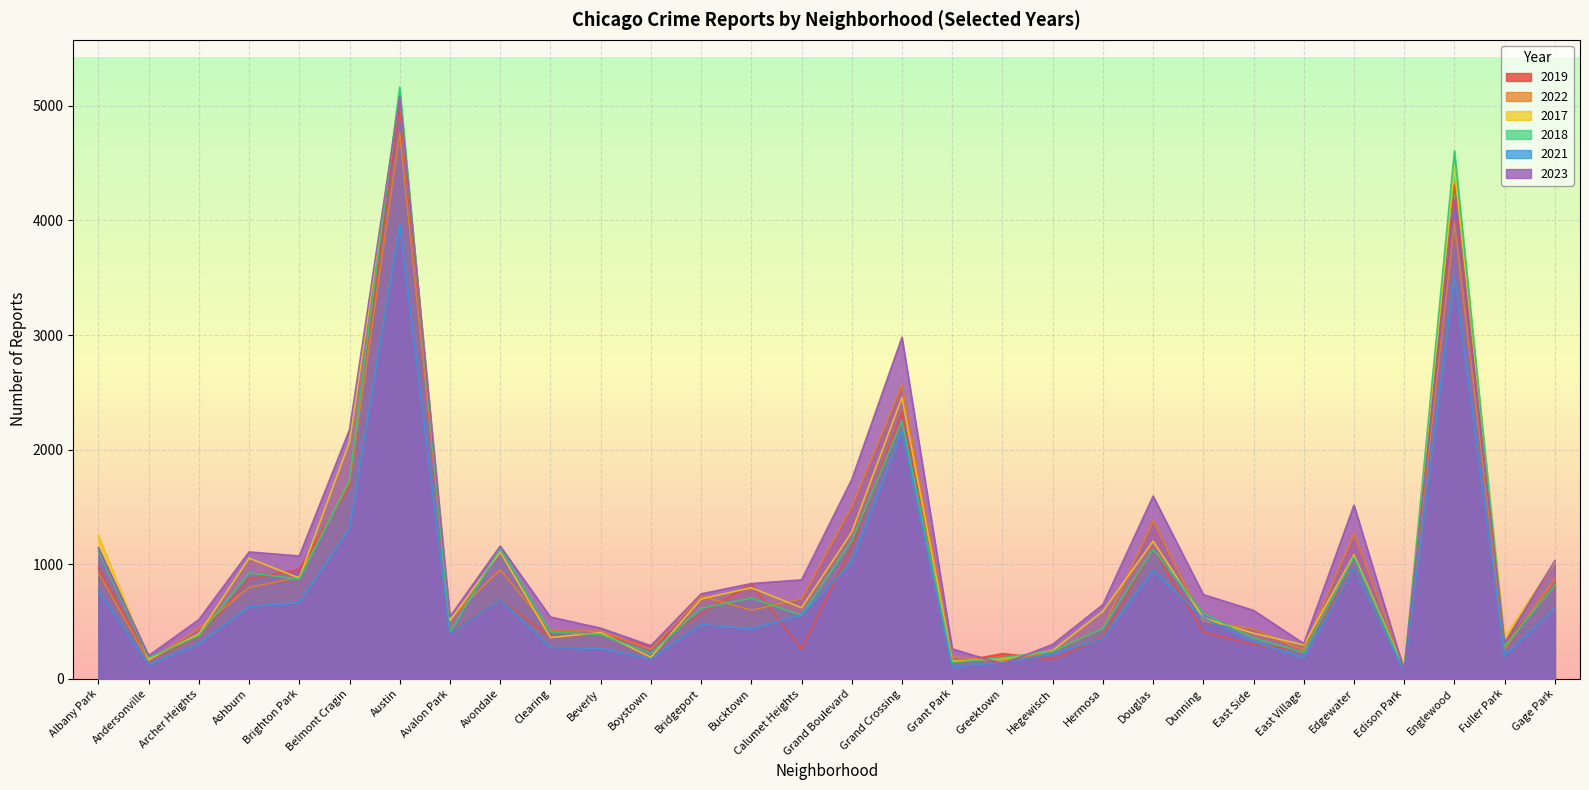

True or false: 2021 and 2017 intersect in this chart.

False